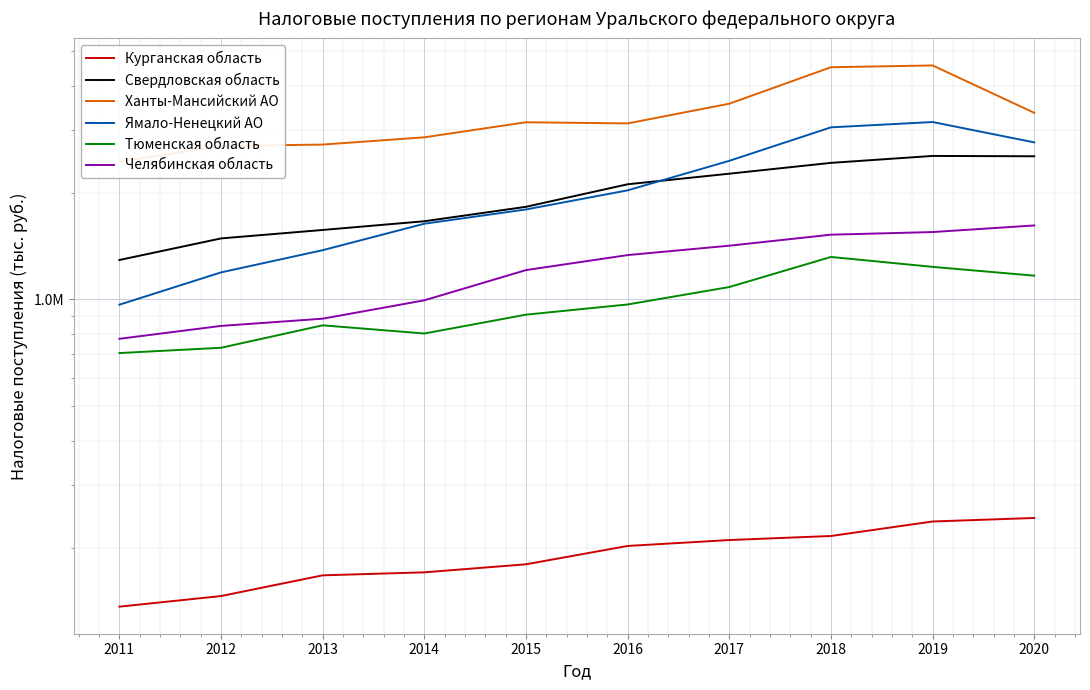

What is the value of the Свердловская область point at the 5th from the left?

1822835.0